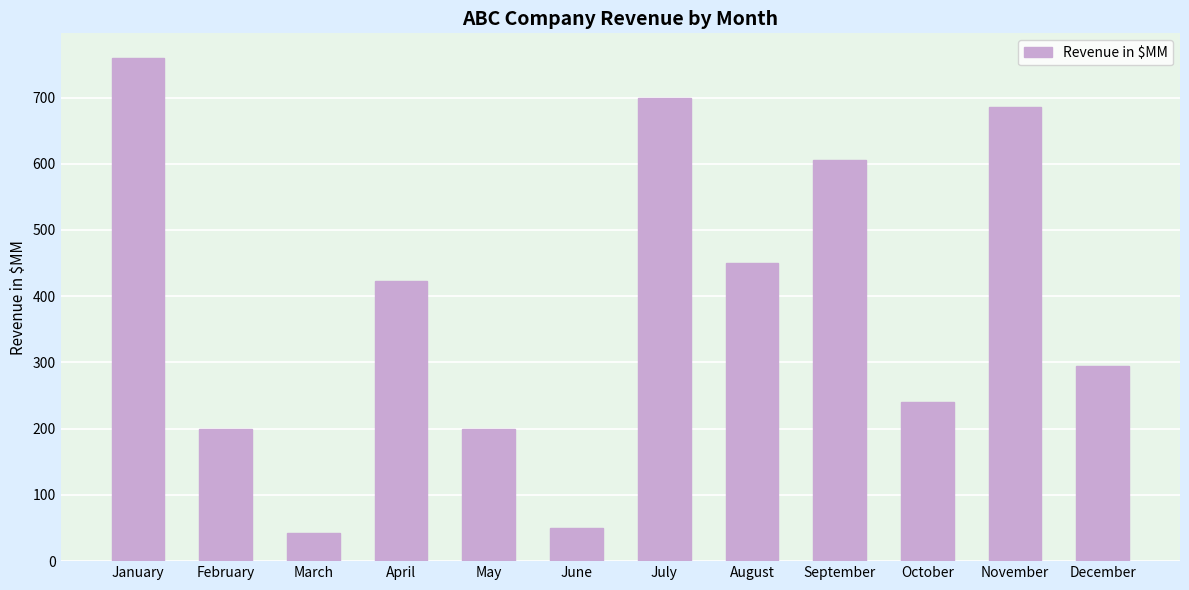

What is the sum of the values at March and July?

742